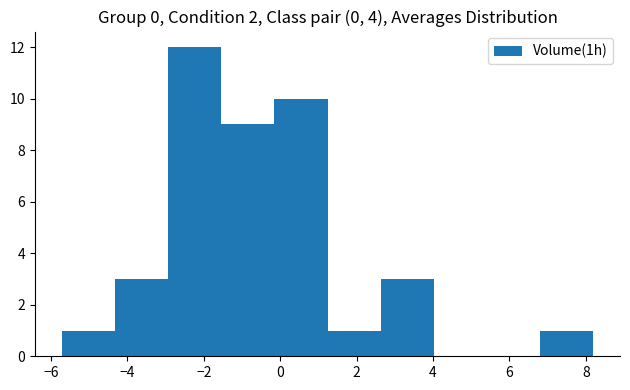

Reading left to right, transcribe this chart: for each bar, give the range it covers on the x-axis and its height. Neither the bar edges nor the heights are printed on the chart, so give them approximately, as read against the axes.

-5.8 to -4.4: 1
-4.4 to -3.0: 3
-3.0 to -1.6: 12
-1.6 to -0.2: 9
-0.2 to 1.2: 10
1.2 to 2.6: 1
2.6 to 4.0: 3
4.0 to 5.4: 0
5.4 to 6.8: 0
6.8 to 8.2: 1